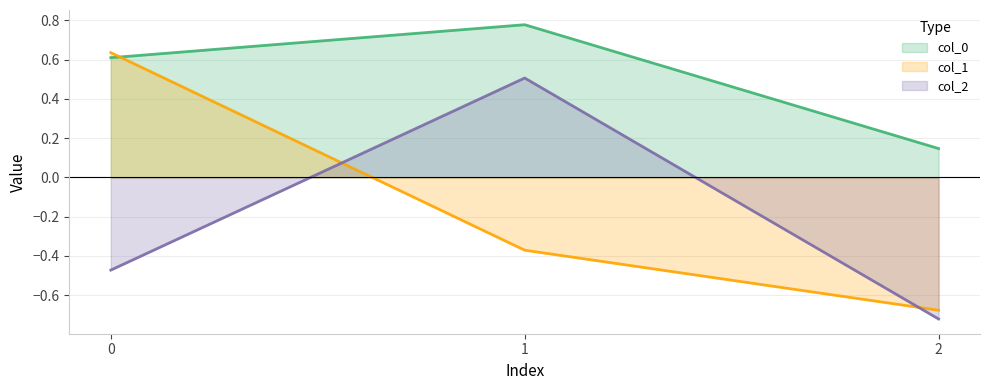

Which series has the widest spread of values?

col_1